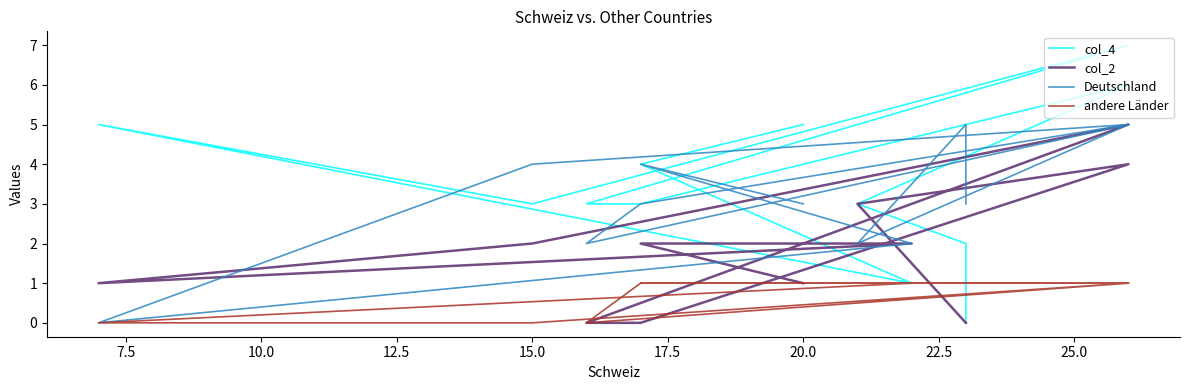

Reading left to right, transcribe all the data shown in this chart.

col_4: 5	4	1	5	3	7	3	3	6	3	2	0
col_2: 1	2	2	1	2	5	0	0	4	3	0	0
Deutschland: 3	4	2	0	4	5	2	3	5	2	5	3
andere Länder: 1	1	1	0	0	1	0	1	1	1	1	1